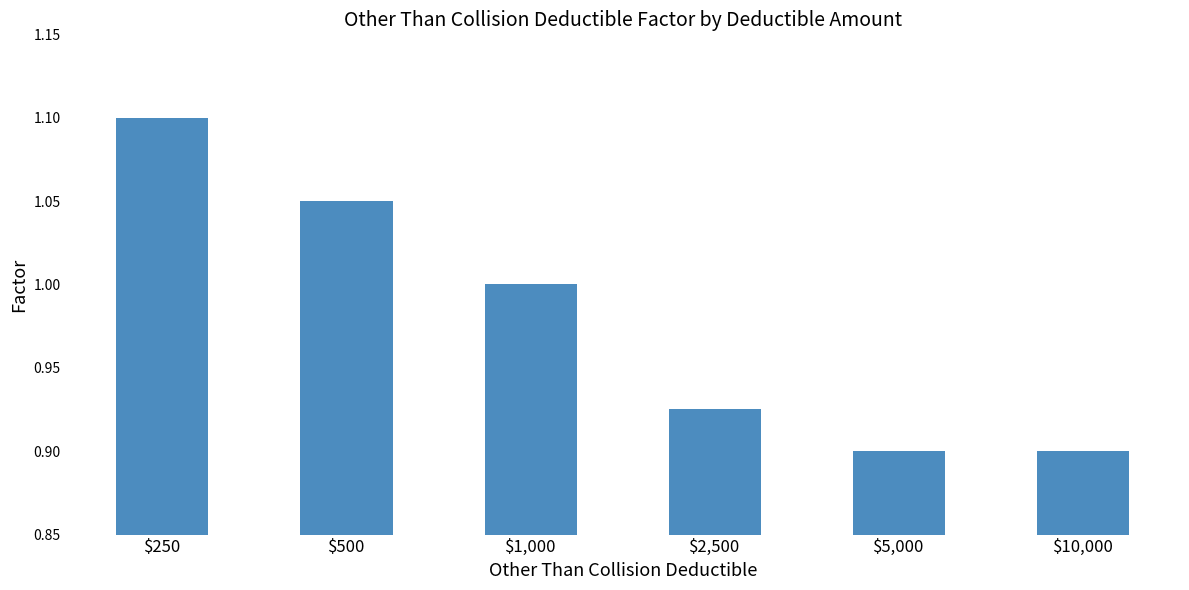

At which category does the chart reach its peak across all series?

$250